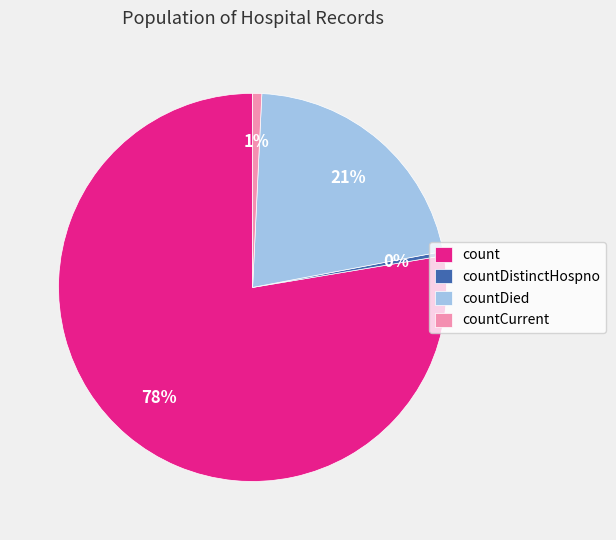

Which category has the biggest portion of the pie?

count